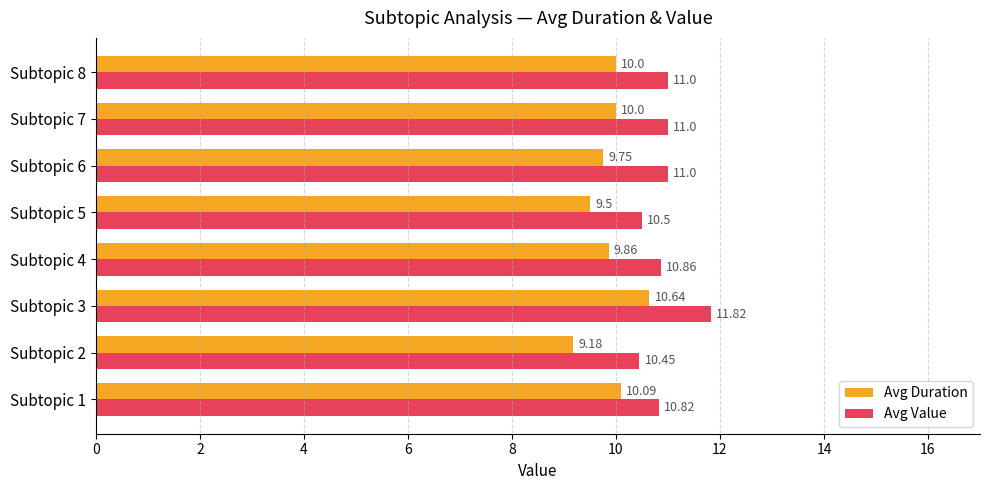

How many distinct data groups are displayed?

2